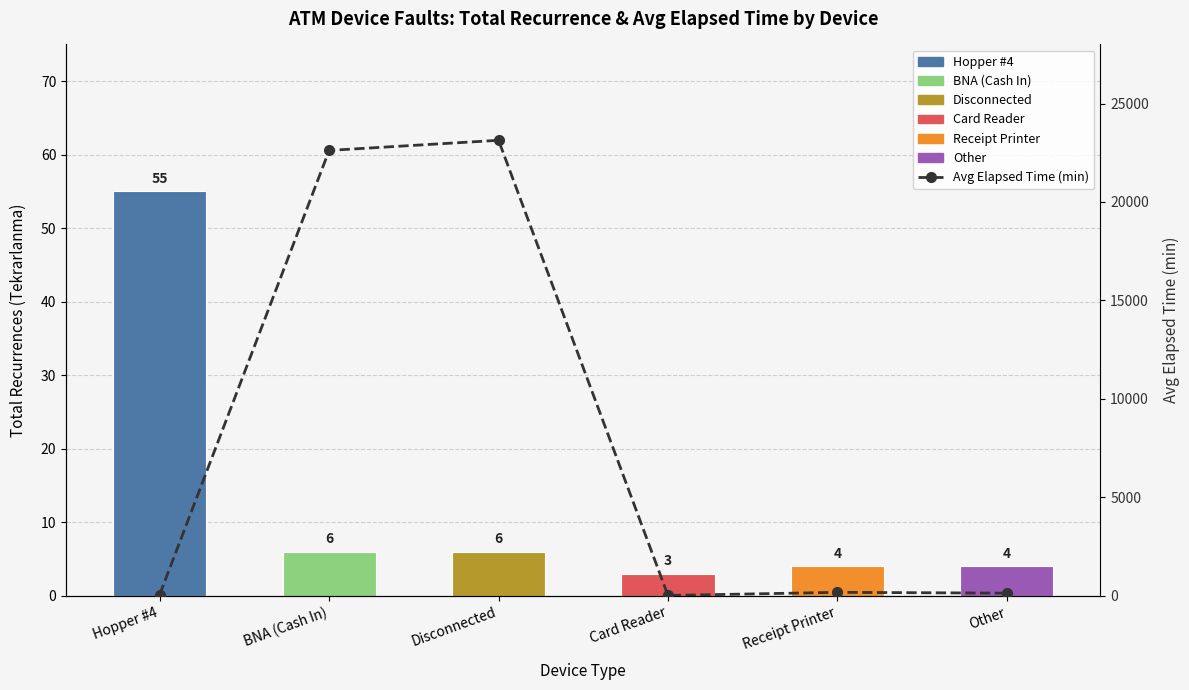

Rank the series at Other from lowest to highest value.

Total Recurrences, Avg Elapsed Time (min)